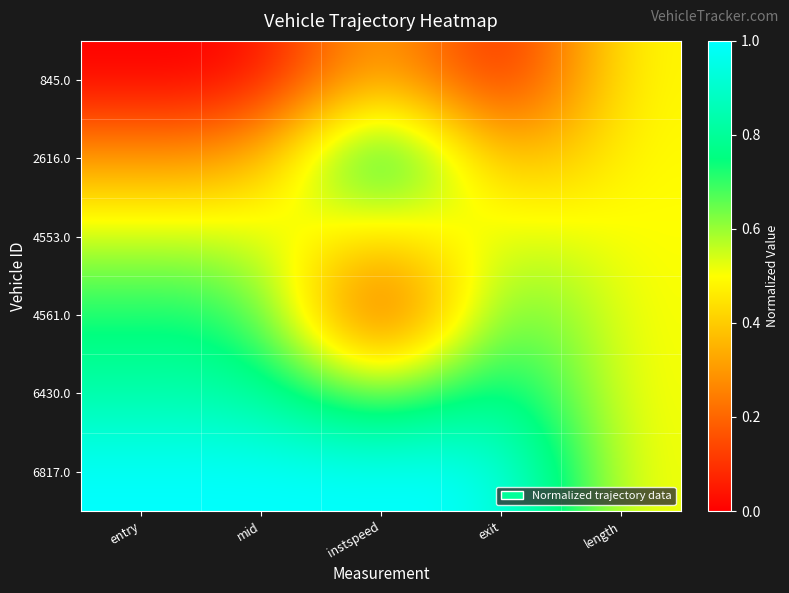

Which series has the largest total across all categories?

6817.0